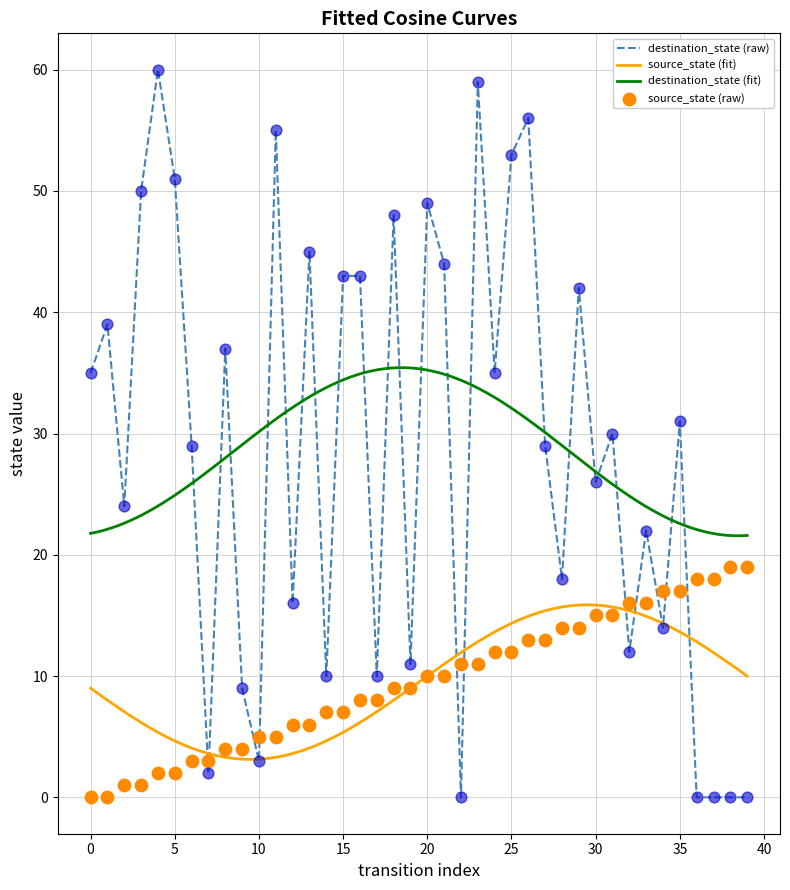

What is the total value across all series at 25?

65